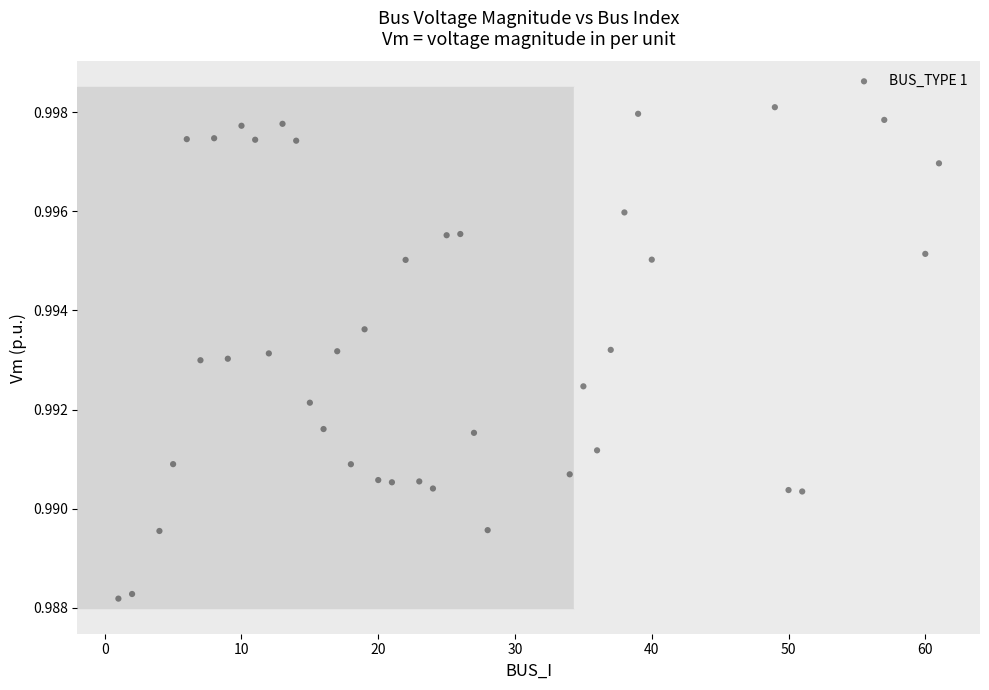

What is the range of X values (max minus min)?

60.0